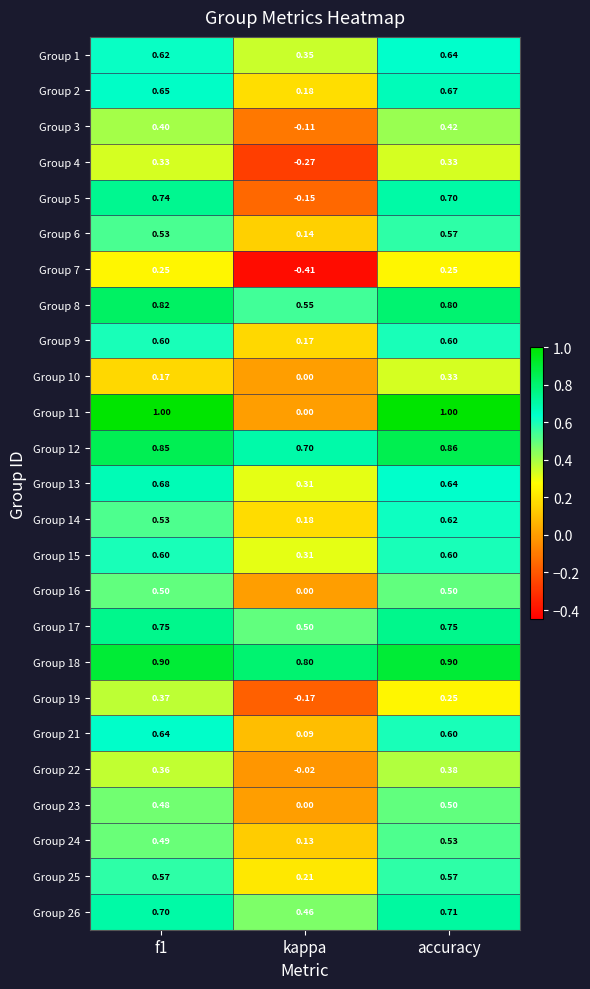

Which category has the lowest value across all series?

kappa